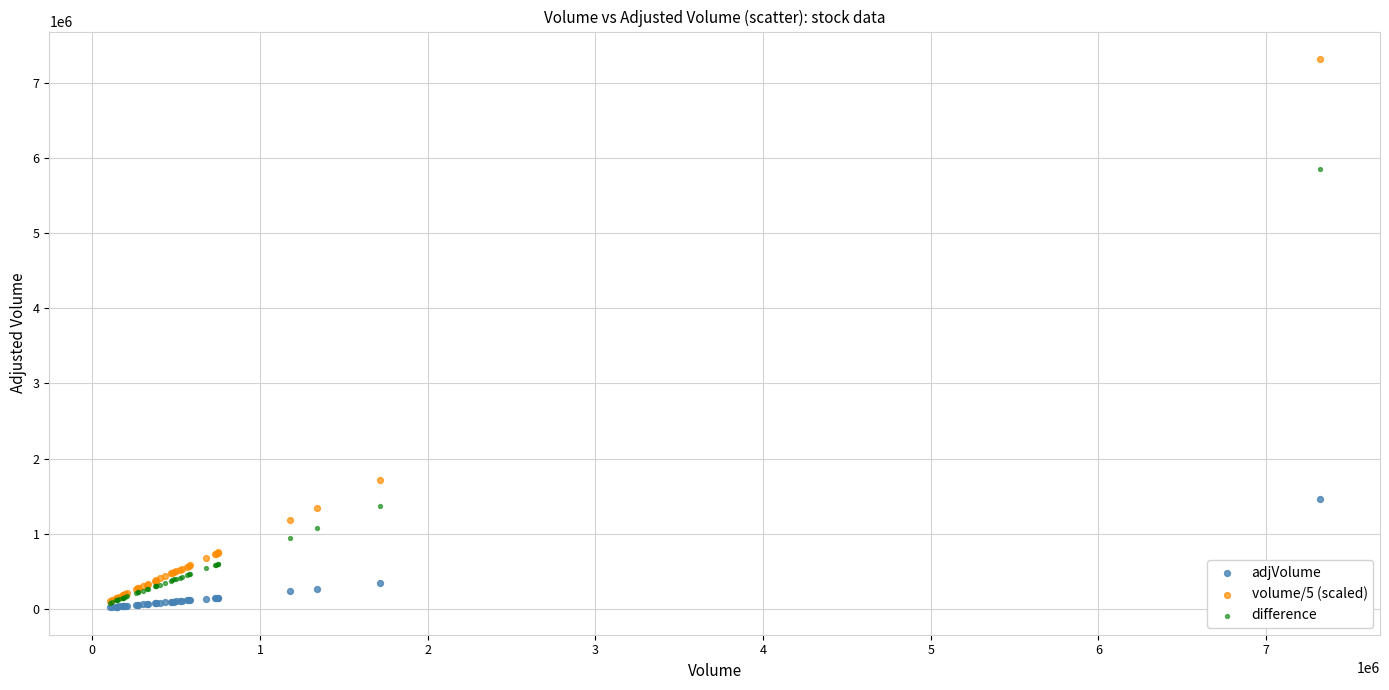

In the difference series, what Y value is closest to 2968994?

1374792